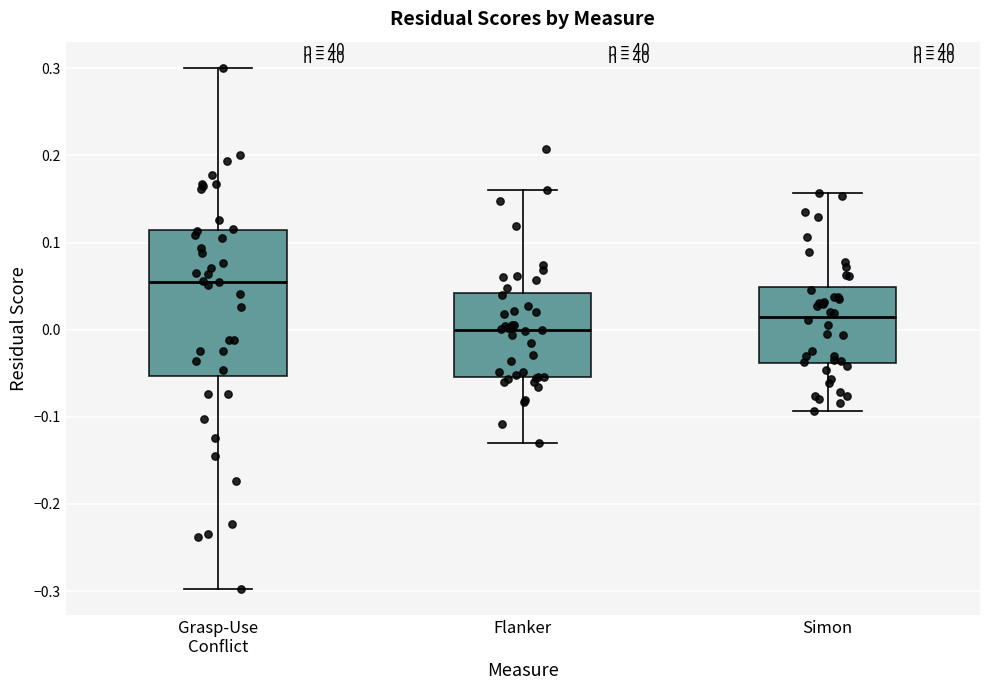

Reading left to right, transcribe this box plot: for each box, give where its median line is, the range the box spans, and where its two whiskers end, as read against the y-axis. The values are not printed on the chart, so give them approximately, as read against the axis.

Grasp-Use Conflict: median 0.06, box -0.05 to 0.11, whiskers -0.30 to 0.30
Flanker: median 0.00, box -0.05 to 0.04, whiskers -0.13 to 0.16
Simon: median 0.01, box -0.04 to 0.05, whiskers -0.09 to 0.16